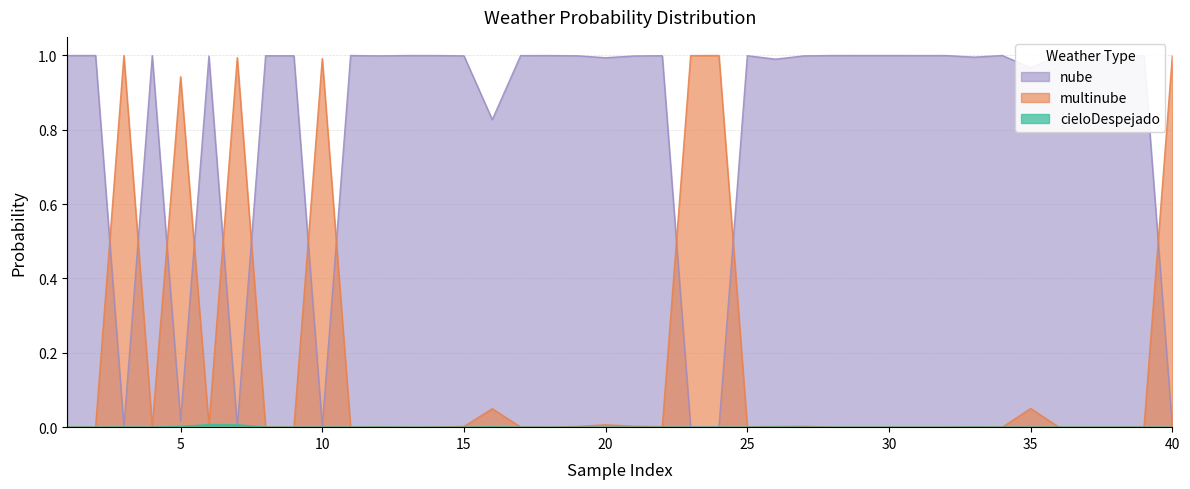

True or false: multinube has more than 1 interior local peaks.

True